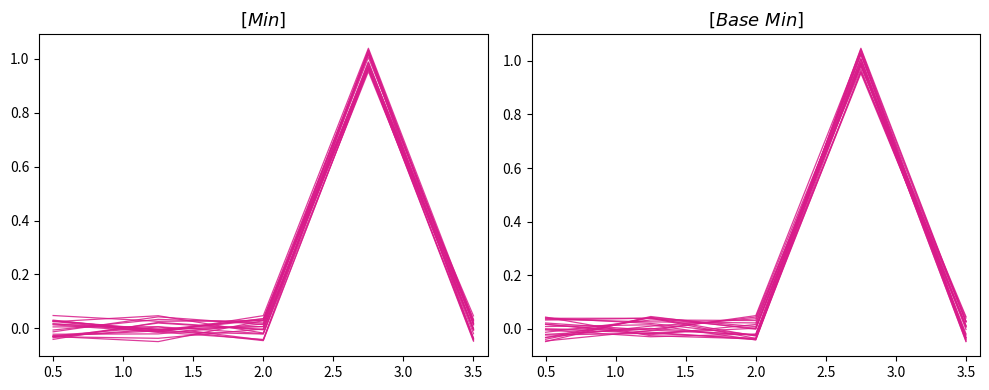

After their last crossing, which series has the higher values: Base Min or Min?

Base Min